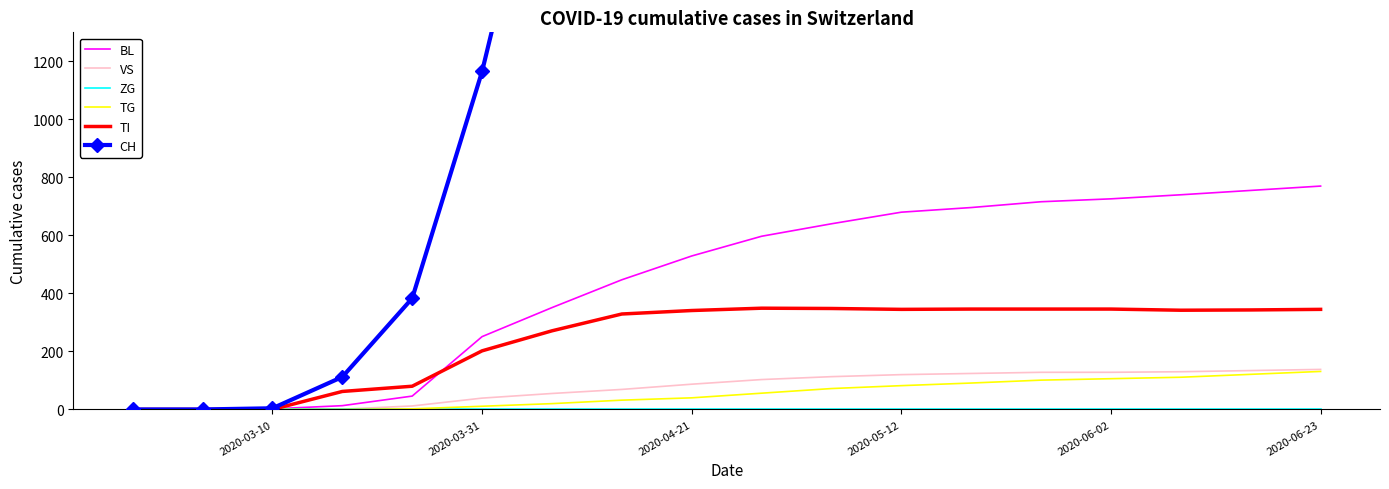

The value of VS at 2020-06-02 is 128. True or false?

True